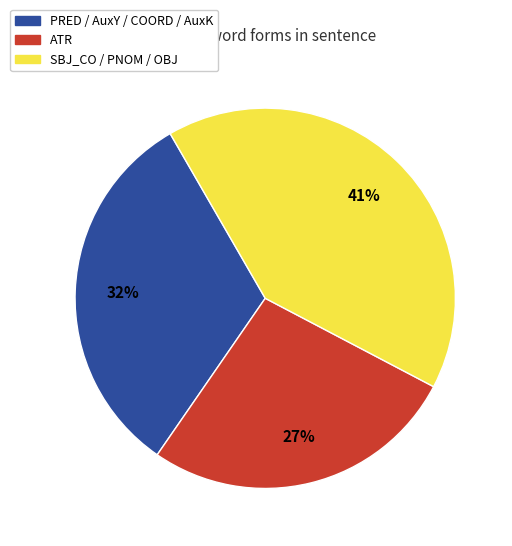

Is the sum of ATR and PRED / AuxY / COORD / AuxK greater than half?

Yes